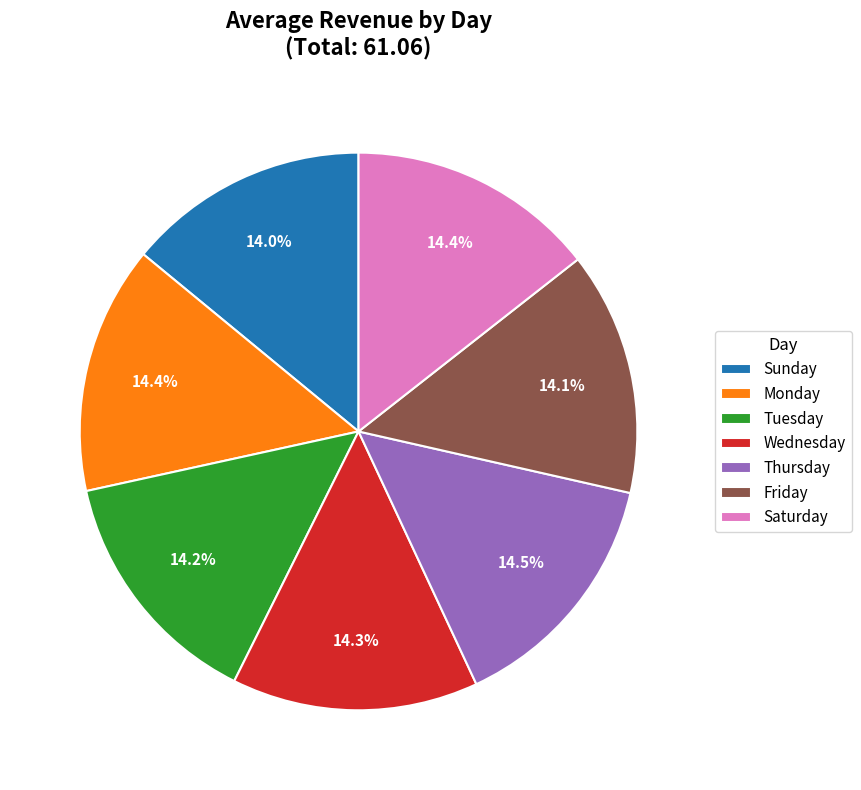

Is it true that Wednesday is 21% of the pie?

False